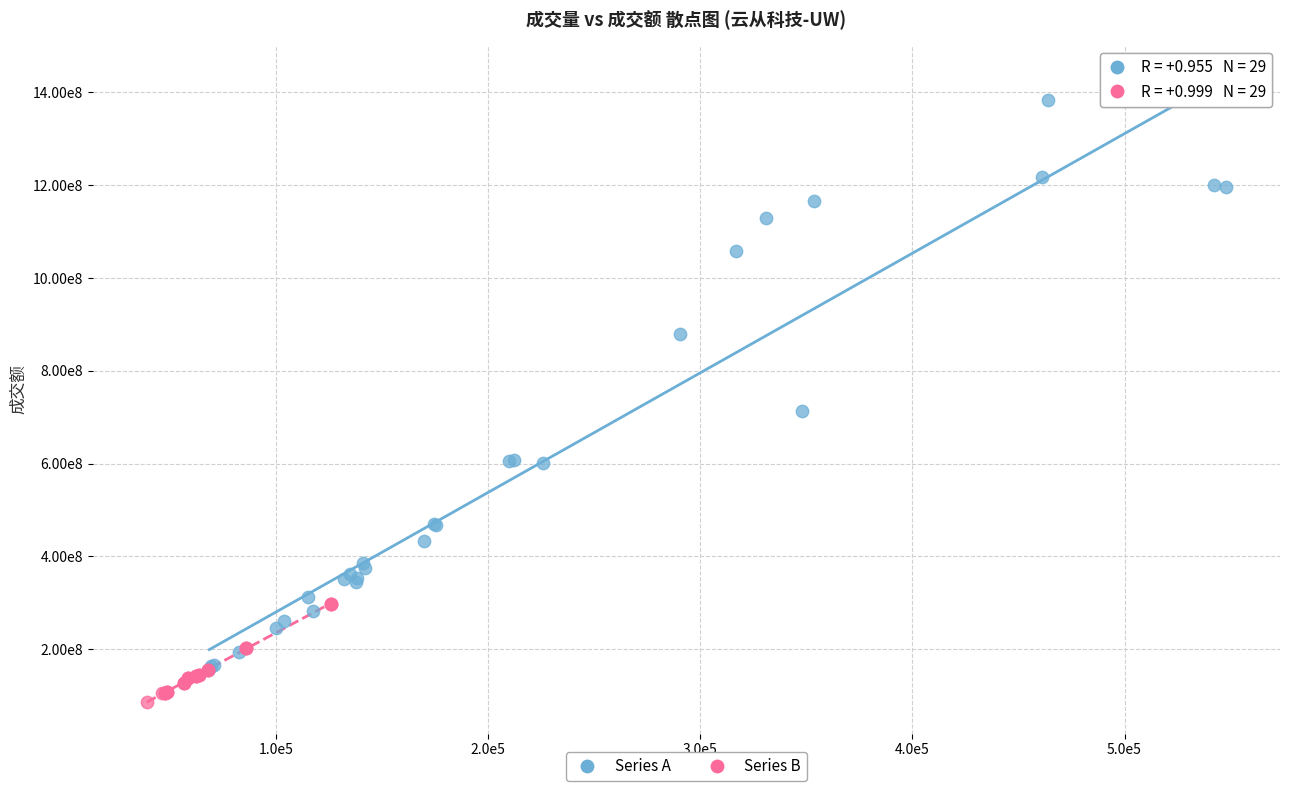

Which series has the widest spread of Y values?

Series A